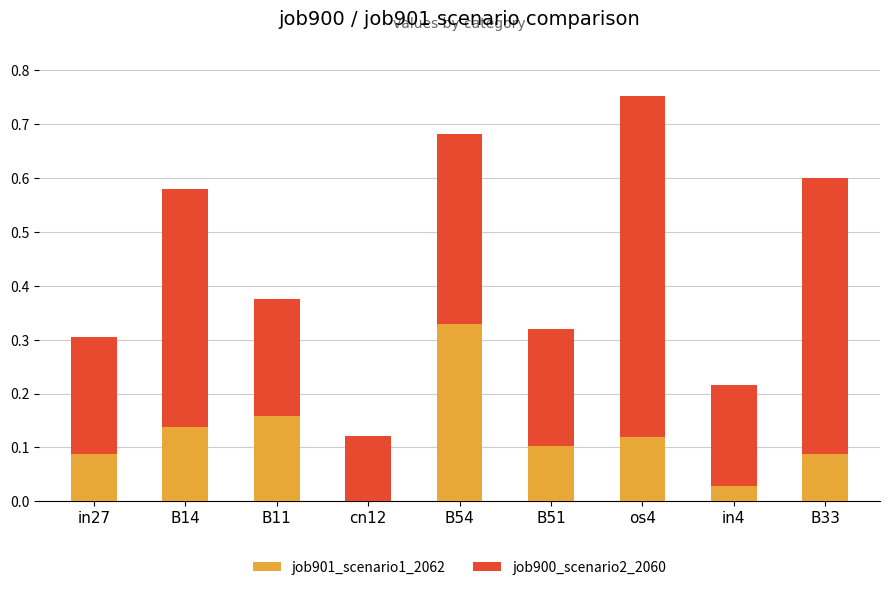

How many positive values does the job901_scenario1_2062 series have?

8